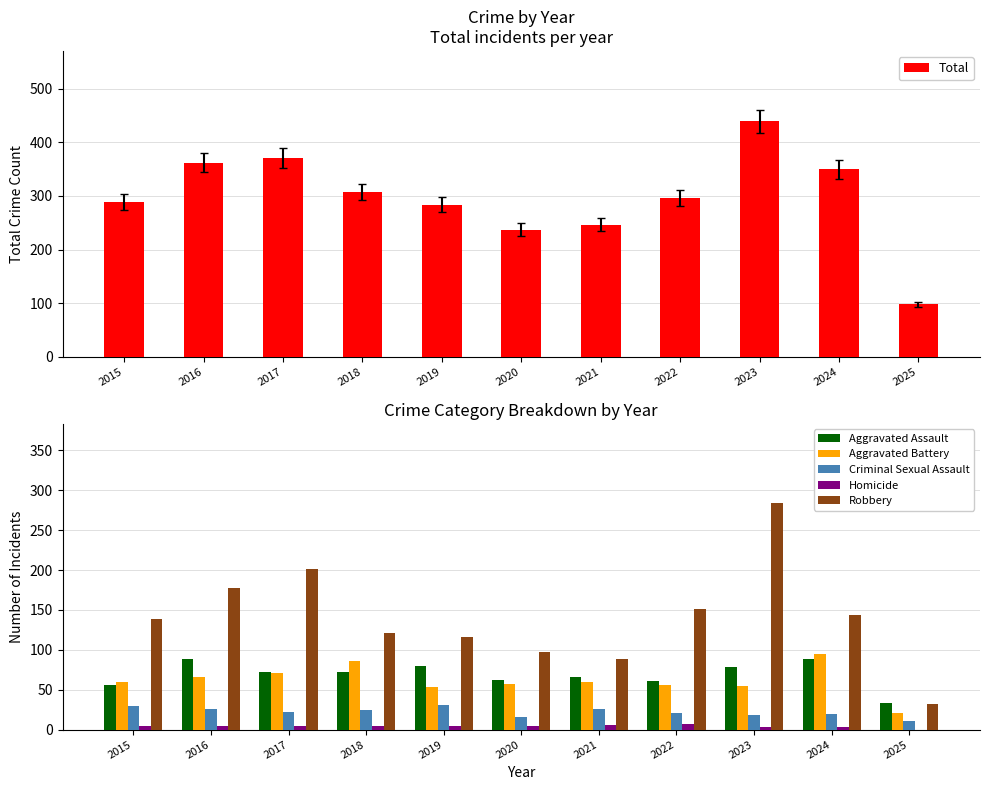

What is the value of the Robbery bar at the 5th from the left?

116